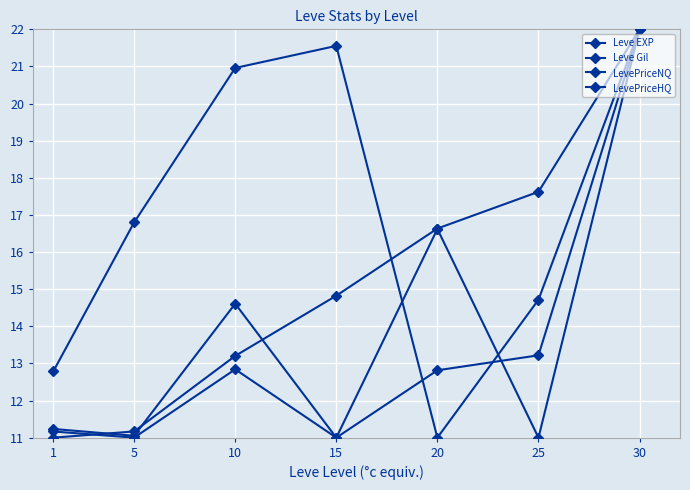

Does the chart have visible grid lines?

Yes